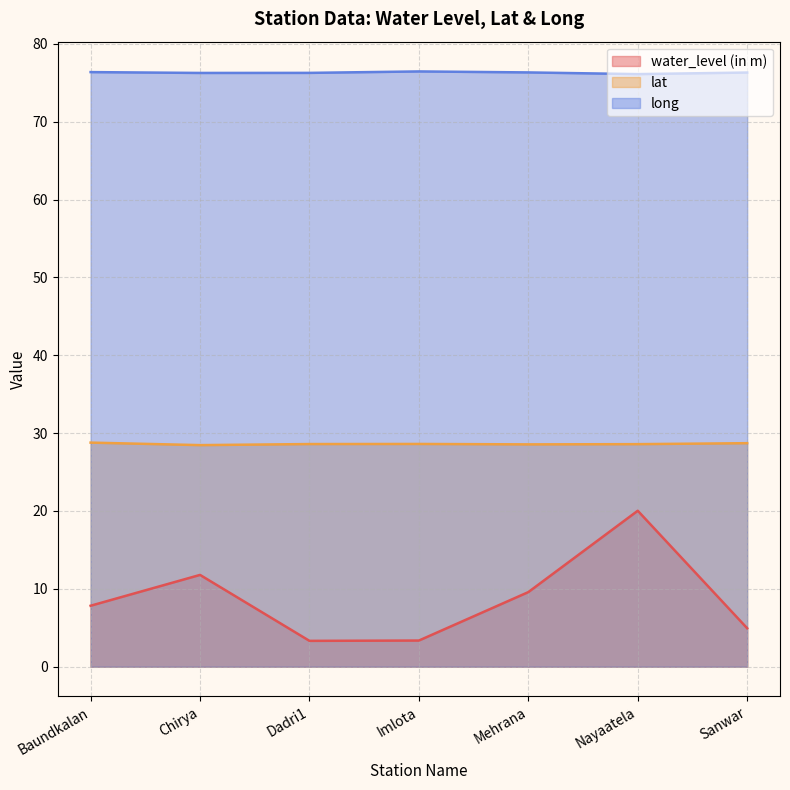

What is the label of the 2nd point from the left?

Chirya